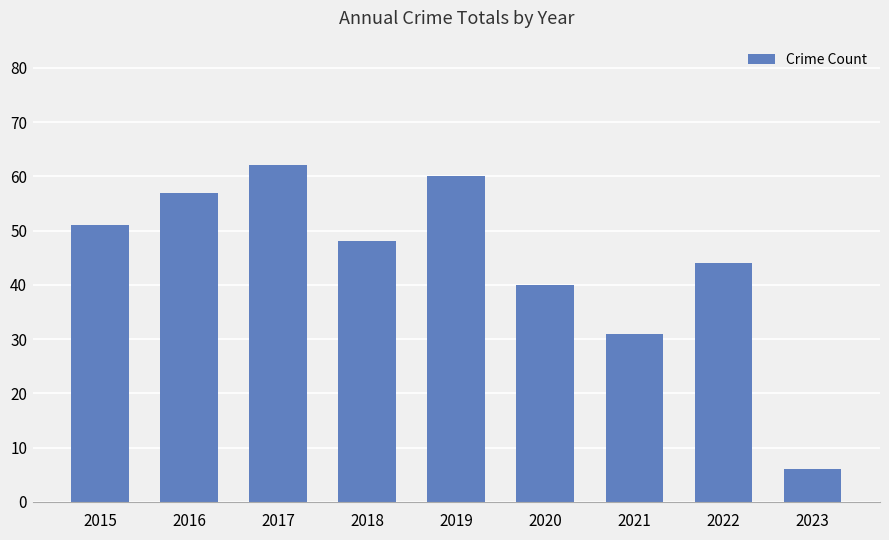

What is the change in value from 2015 to 2017?

+11